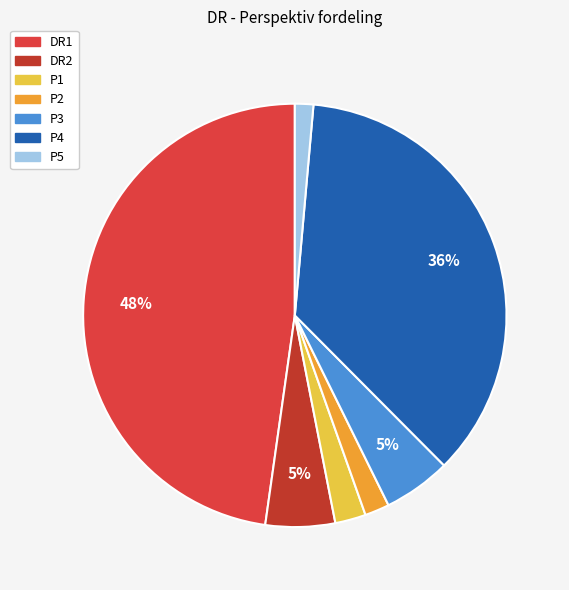

What is the total percentage of P2 and P1?

4.2%